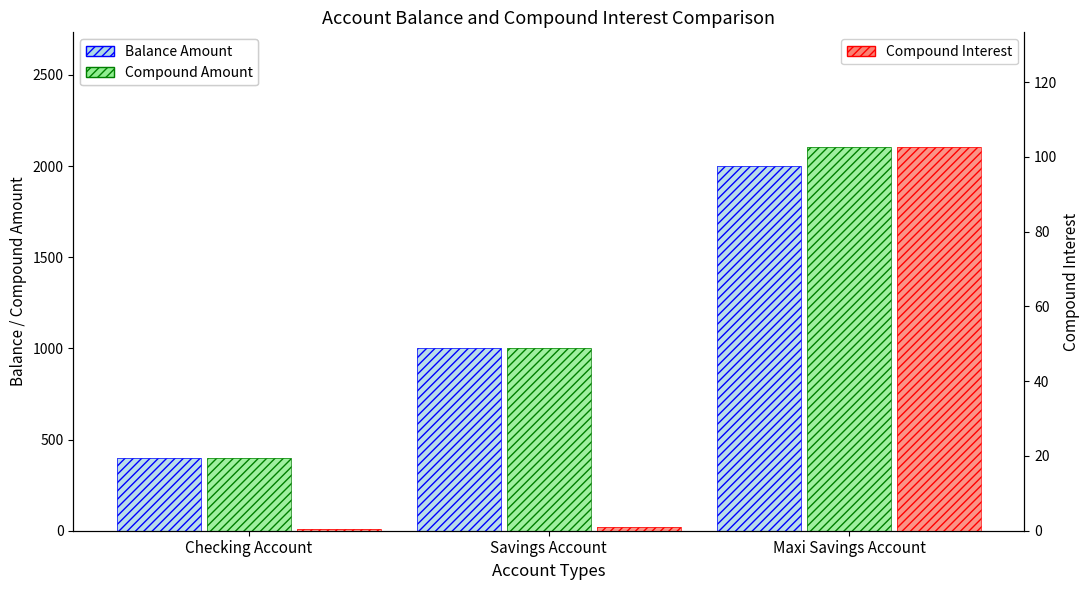

What is the approximate value of Compound Amount at Checking Account?

400.4